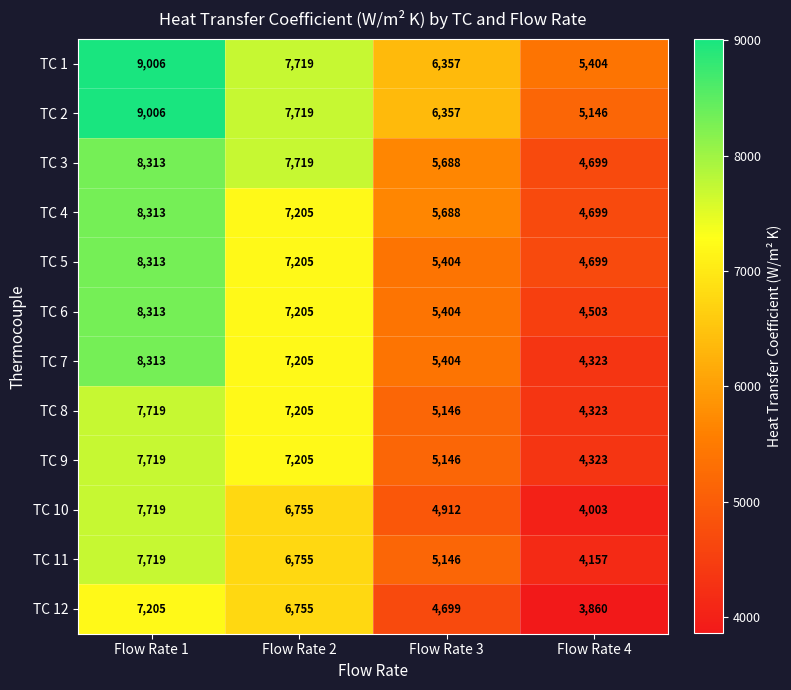

At which label is TC 3 closest to 6506?

Flow Rate 3